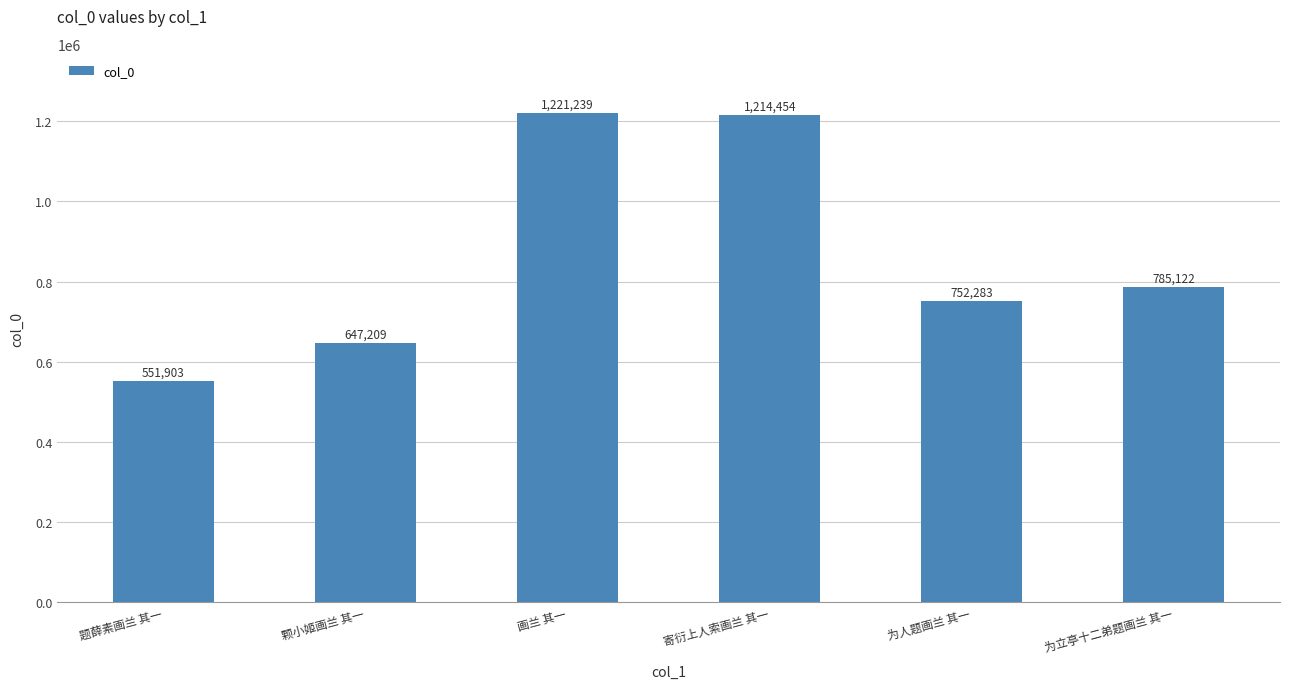

List the labels in order of value, smallest first.

题薛素画兰 其一, 颗小姬画兰 其一, 为人题画兰 其一, 为立亭十二弟题画兰 其一, 寄衍上人索画兰 其一, 画兰 其一